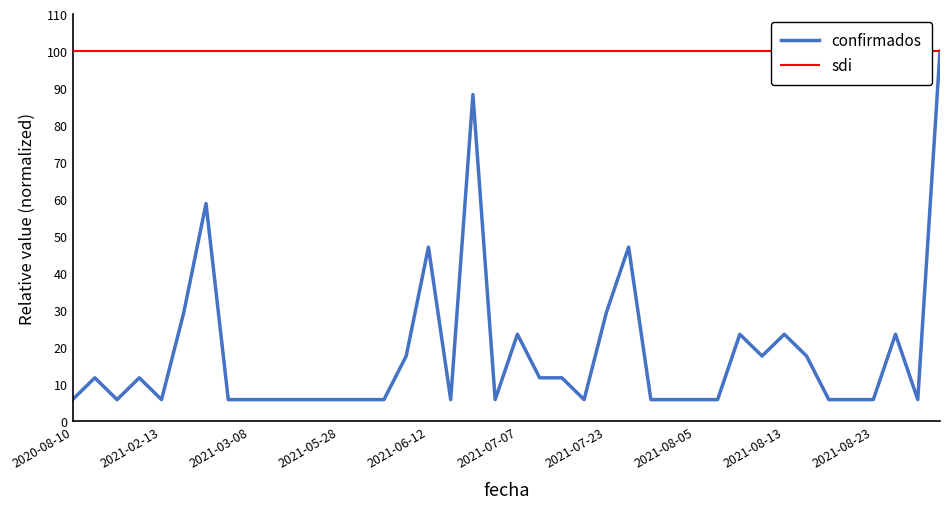

Rank the series by their maximum value, from lowest to highest.

confirmados, sdi